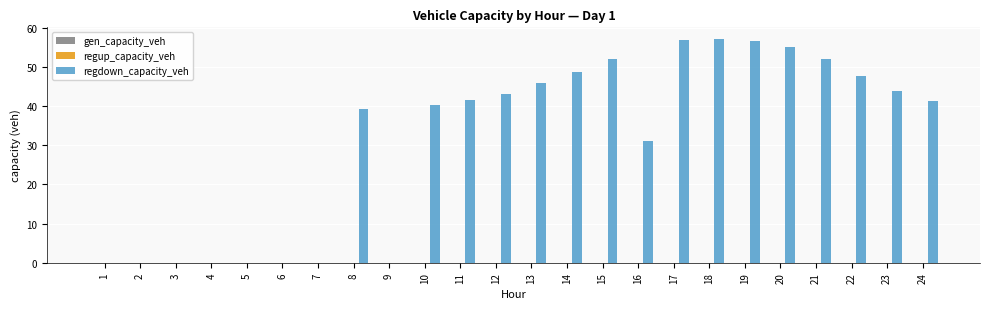

What is the maximum value shown in the chart?

57.2